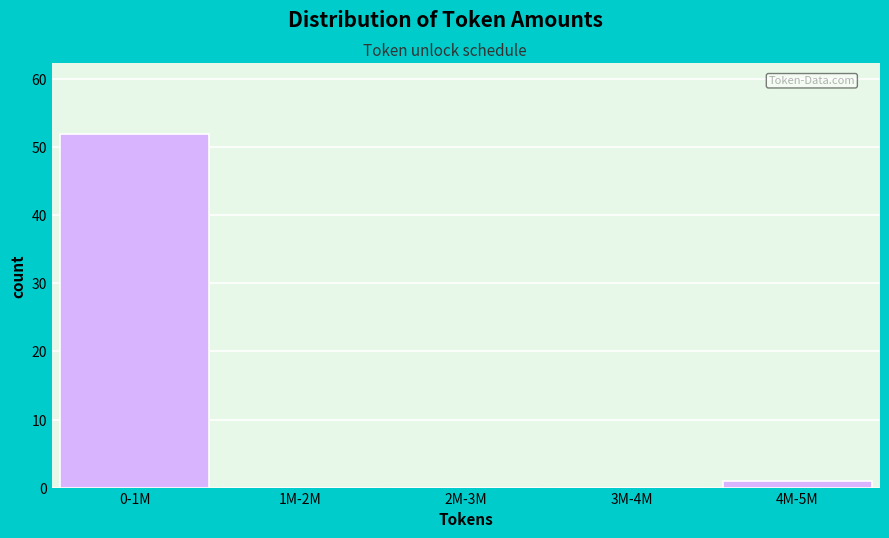

Reading left to right, what are all the values shown in this chart?

0-1M=52	1M-2M=0	2M-3M=0	3M-4M=0	4M-5M=1